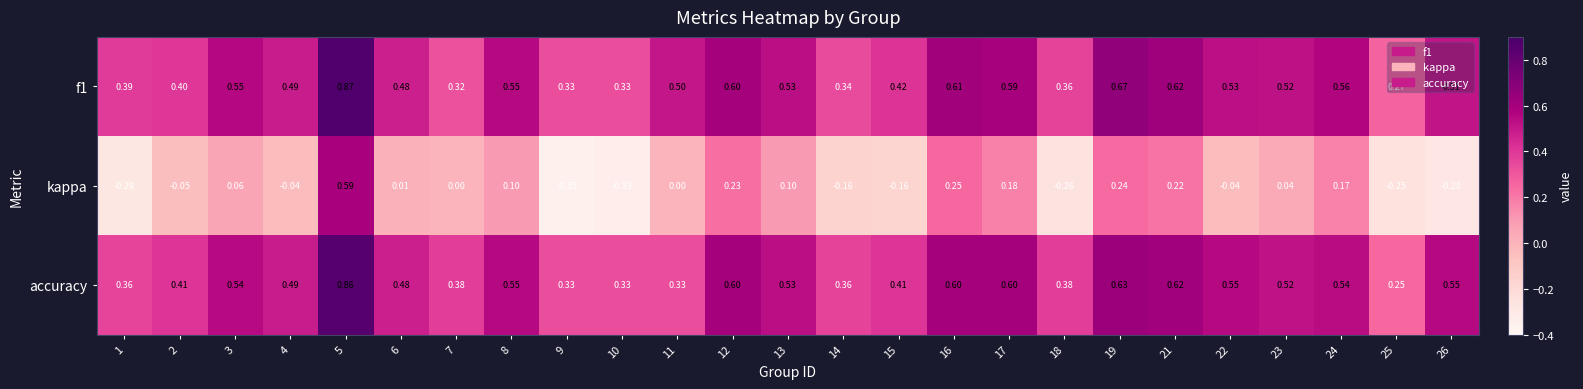

Is the value of f1 at 16 greater than the value of accuracy at 12?

Yes